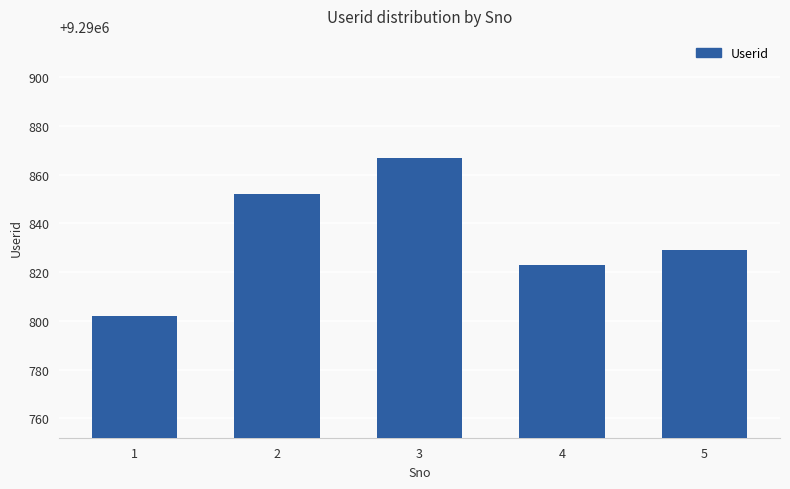

At which category does the chart reach its peak across all series?

3